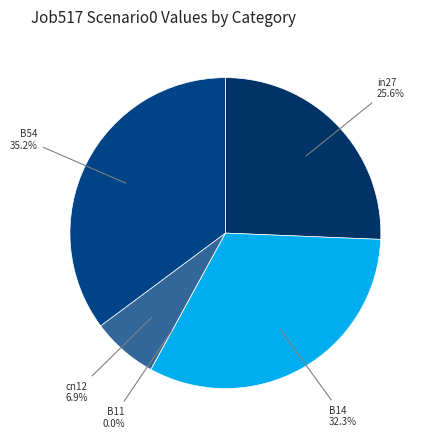

Count the number of slices in the pie.

5